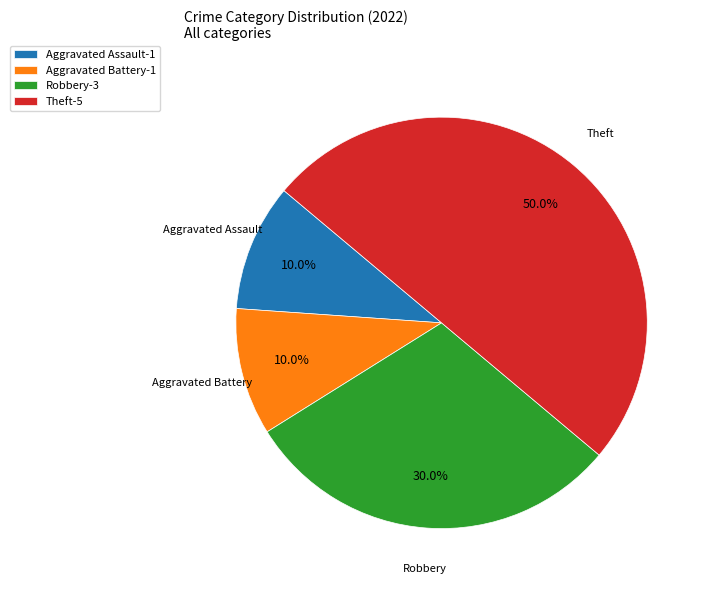

True or false: Theft accounts for 40% of the total.

False